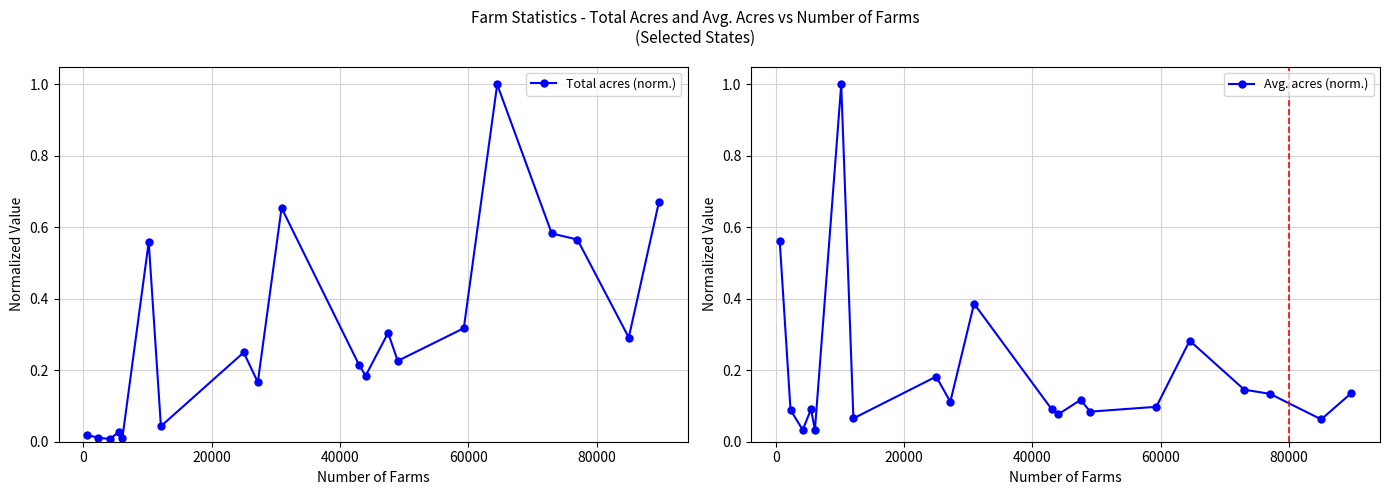

True or false: Total acres (norm.) has more than 1 points higher than both neighbors.

True